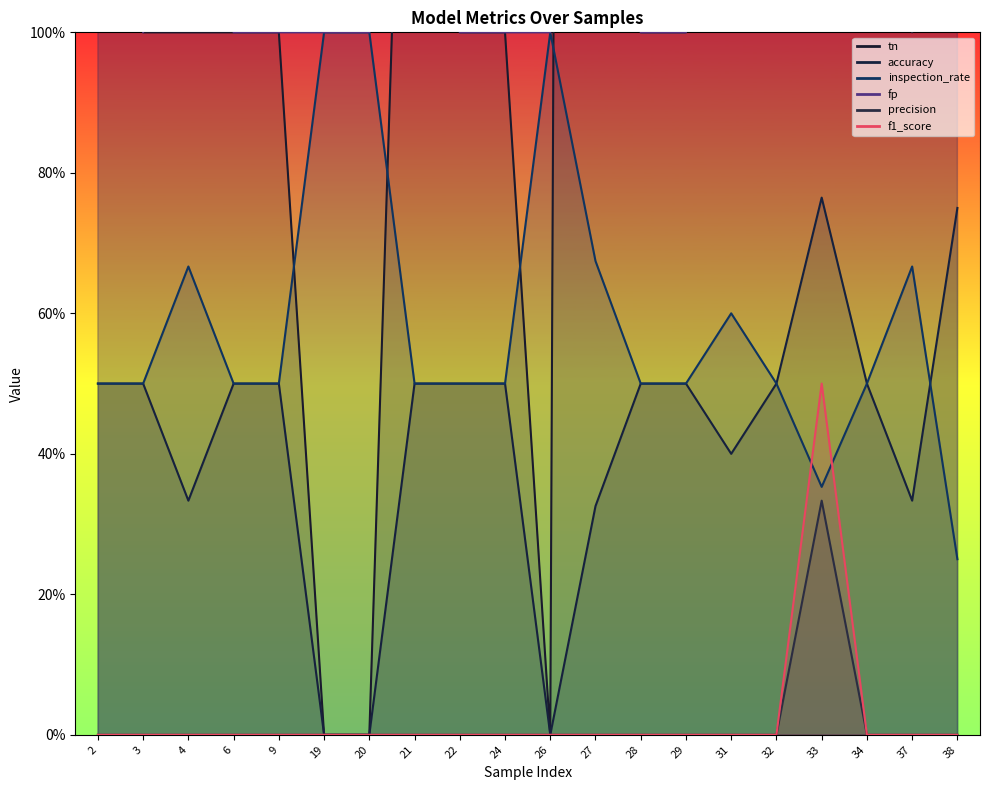

What is the sum of the tn values at 3 and 6?

2.0